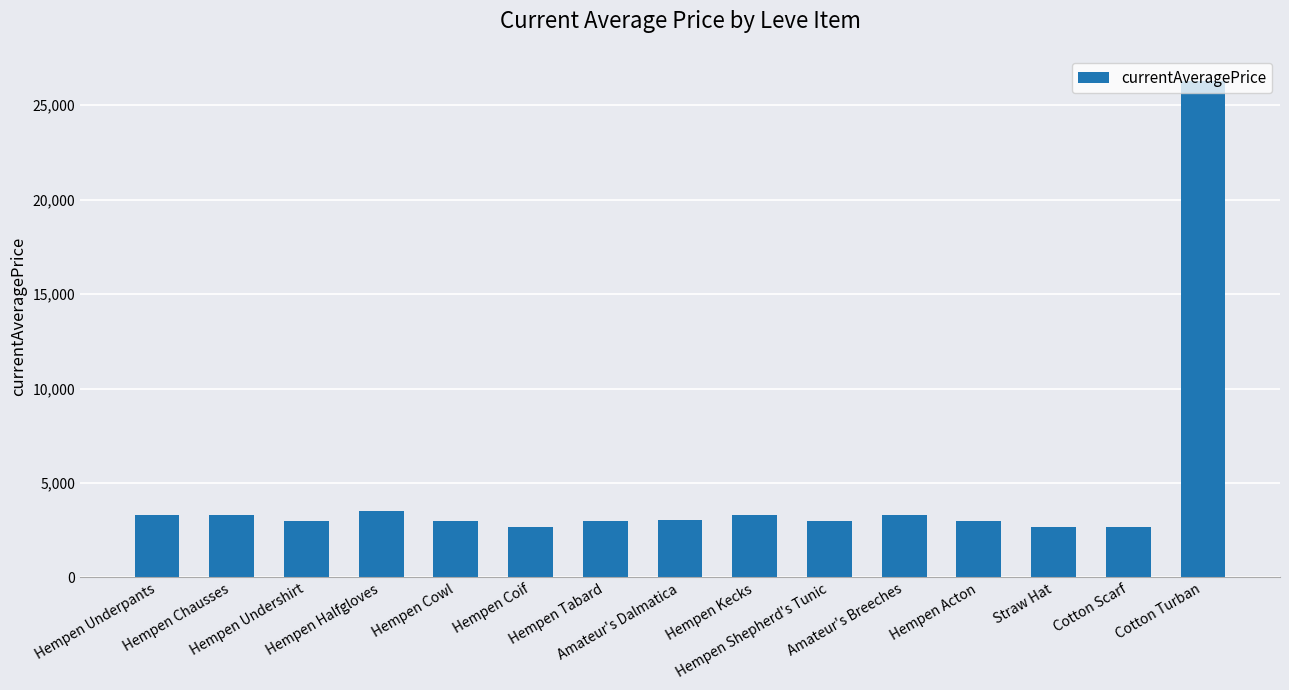

What is the label of the 3rd bar from the right?

Straw Hat